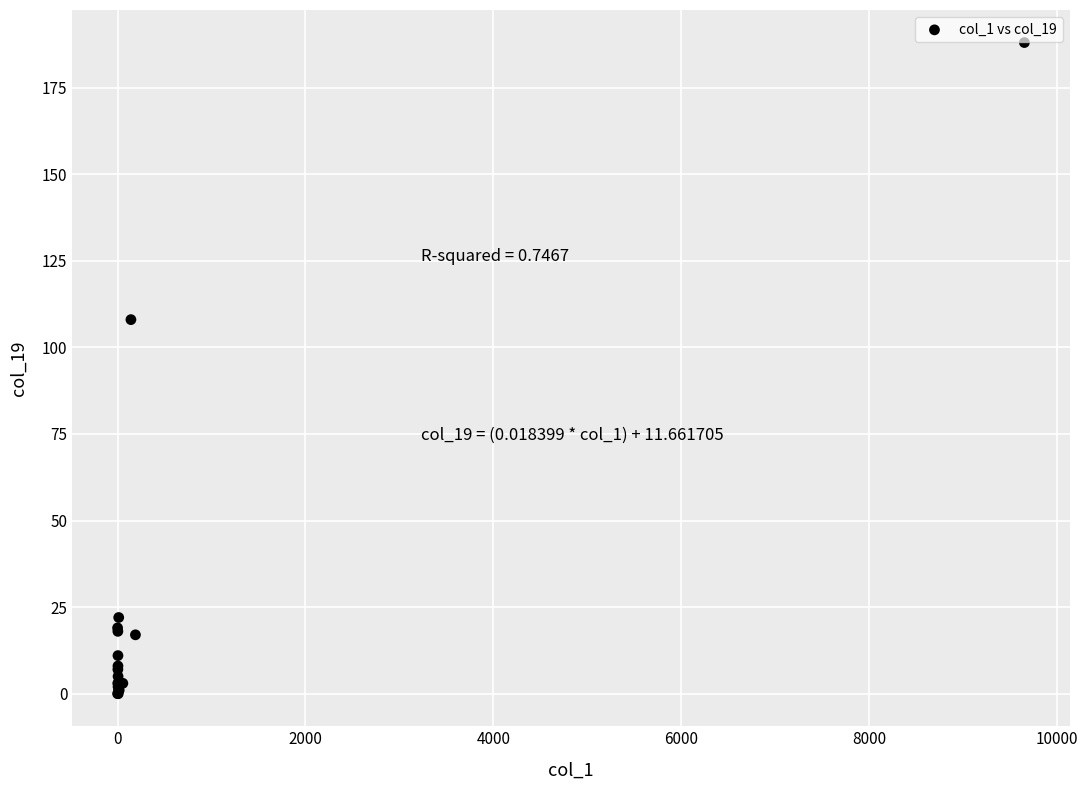

What Y value in the scatter plot is closest to 94?

108